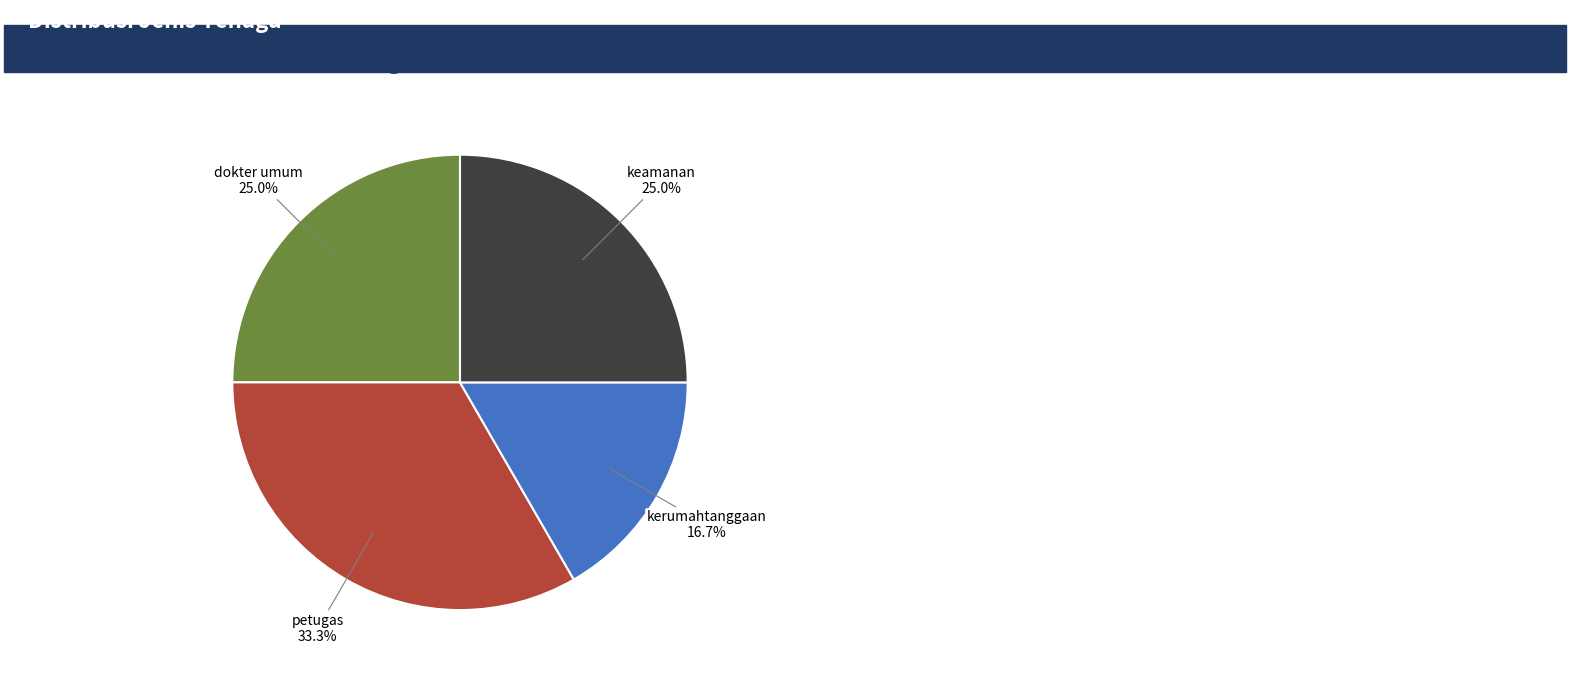

To the nearest percent, what is the average slice percentage?

25%